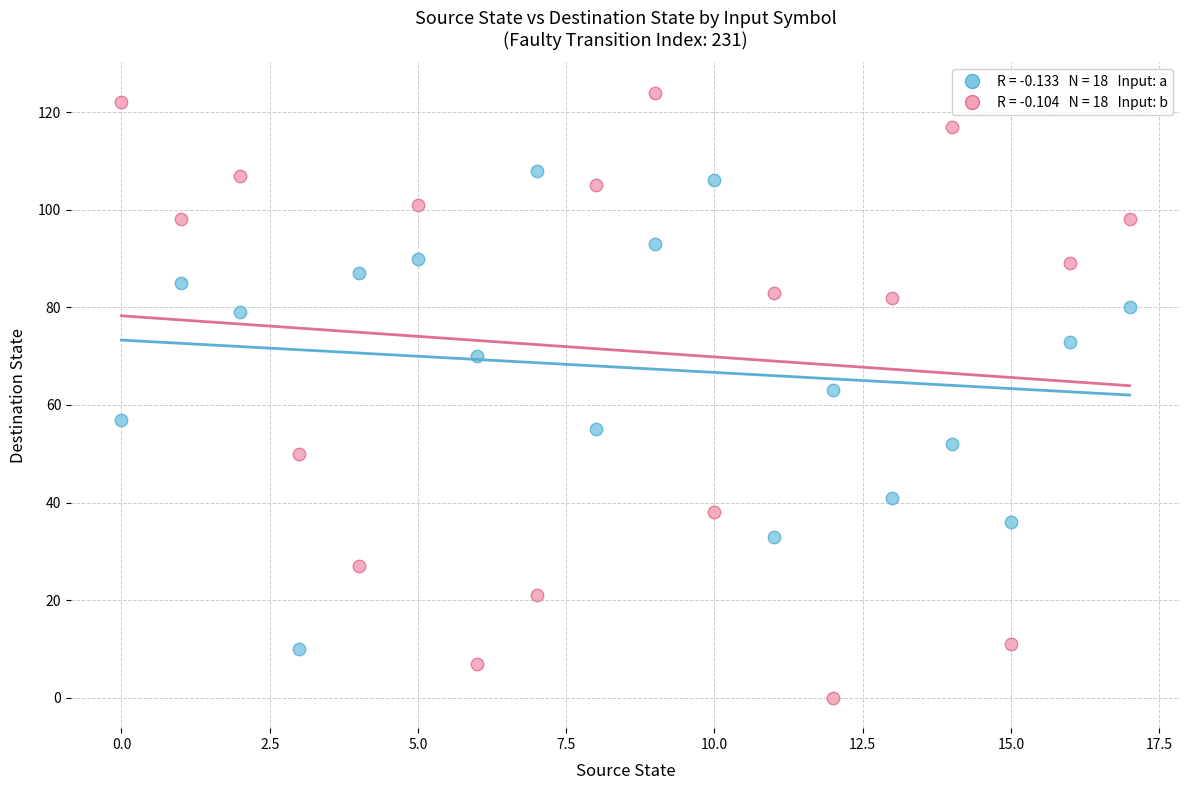

Across all data points, what is the range of Y values (max minus min)?

124